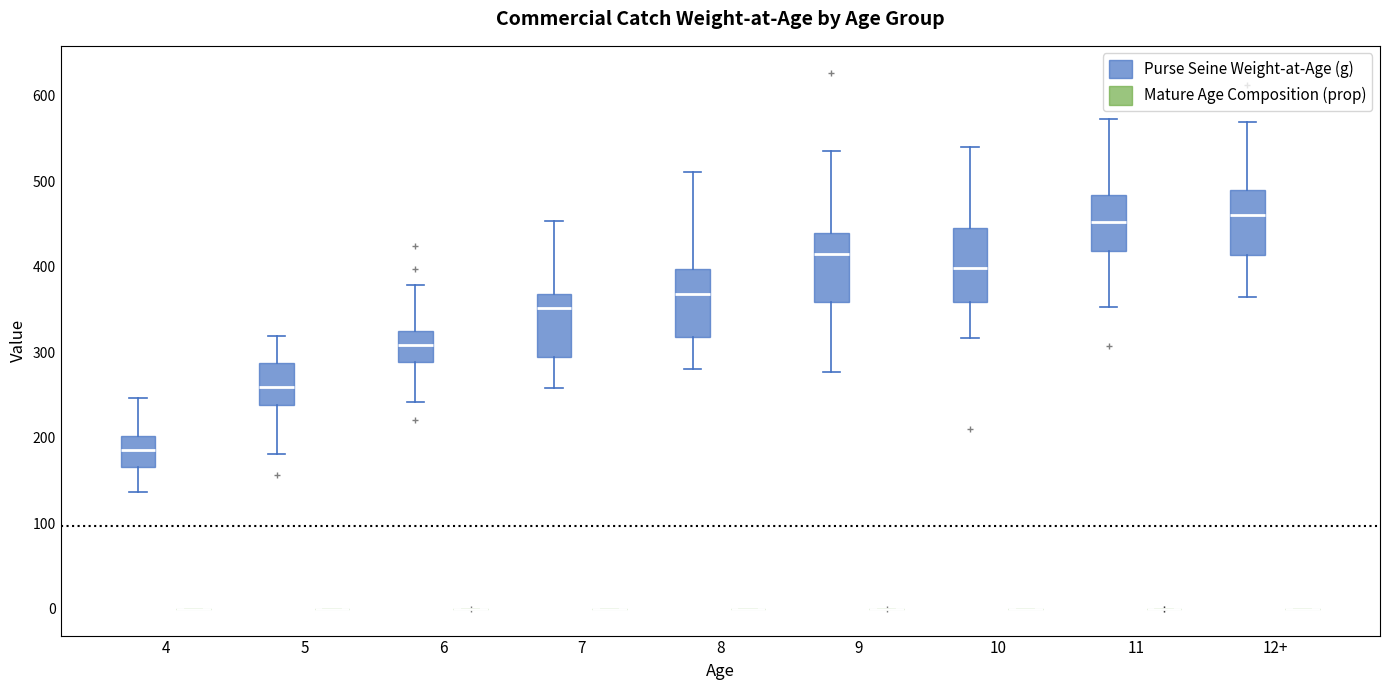

Reading left to right, transcribe this box plot: for each box, give where its median line is, the range the box spans, and where its two whiskers end, as read against the y-axis. The values are not printed on the chart, so give them approximately, as read against the axis.

4 (Purse Seine Weight-at-Age (g)): median 190, box 170 to 200, whiskers 140 to 250
4 (Mature Age Composition (prop)): box collapsed to a line at 0, whiskers 0 to 0
5 (Purse Seine Weight-at-Age (g)): median 260, box 240 to 290, whiskers 180 to 320
5 (Mature Age Composition (prop)): box collapsed to a line at 0, whiskers 0 to 0
6 (Purse Seine Weight-at-Age (g)): median 310, box 290 to 330, whiskers 240 to 380
6 (Mature Age Composition (prop)): box collapsed to a line at 0, whiskers 0 to 0
7 (Purse Seine Weight-at-Age (g)): median 350, box 290 to 370, whiskers 260 to 450
7 (Mature Age Composition (prop)): box collapsed to a line at 0, whiskers 0 to 0
8 (Purse Seine Weight-at-Age (g)): median 370, box 320 to 400, whiskers 280 to 510
8 (Mature Age Composition (prop)): box collapsed to a line at 0, whiskers 0 to 0
9 (Purse Seine Weight-at-Age (g)): median 410, box 360 to 440, whiskers 280 to 540
9 (Mature Age Composition (prop)): box collapsed to a line at 0, whiskers 0 to 0
10 (Purse Seine Weight-at-Age (g)): median 400, box 360 to 440, whiskers 320 to 540
10 (Mature Age Composition (prop)): box collapsed to a line at 0, whiskers 0 to 0
11 (Purse Seine Weight-at-Age (g)): median 450, box 420 to 480, whiskers 350 to 570
11 (Mature Age Composition (prop)): box collapsed to a line at 0, whiskers 0 to 0
12+ (Purse Seine Weight-at-Age (g)): median 460, box 410 to 490, whiskers 360 to 570
12+ (Mature Age Composition (prop)): box collapsed to a line at 0, whiskers 0 to 0